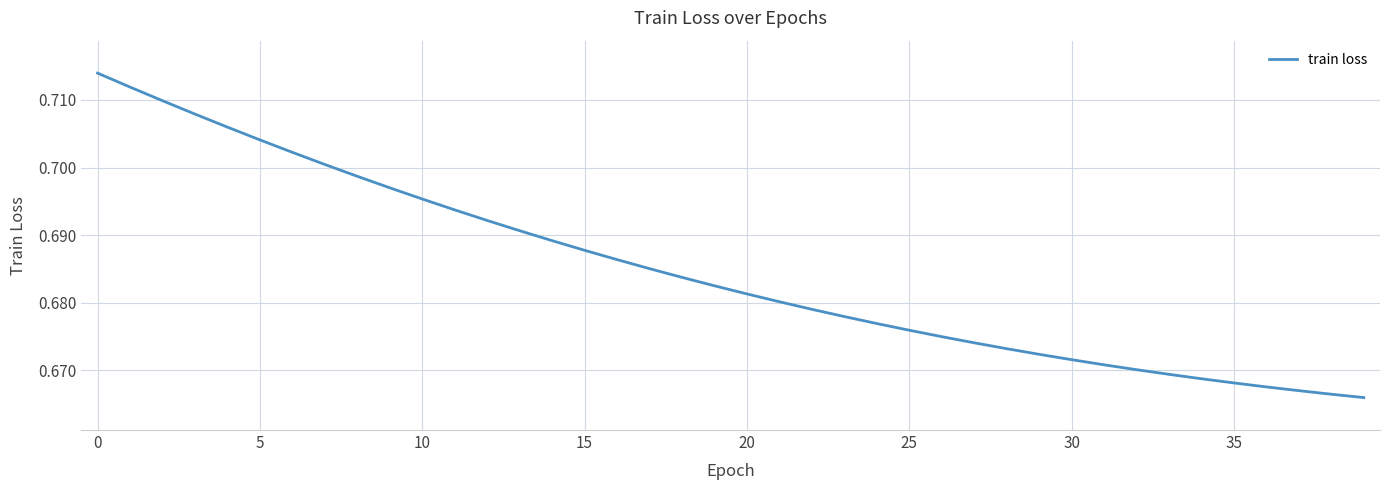

Count the number of categories in the chart.

40